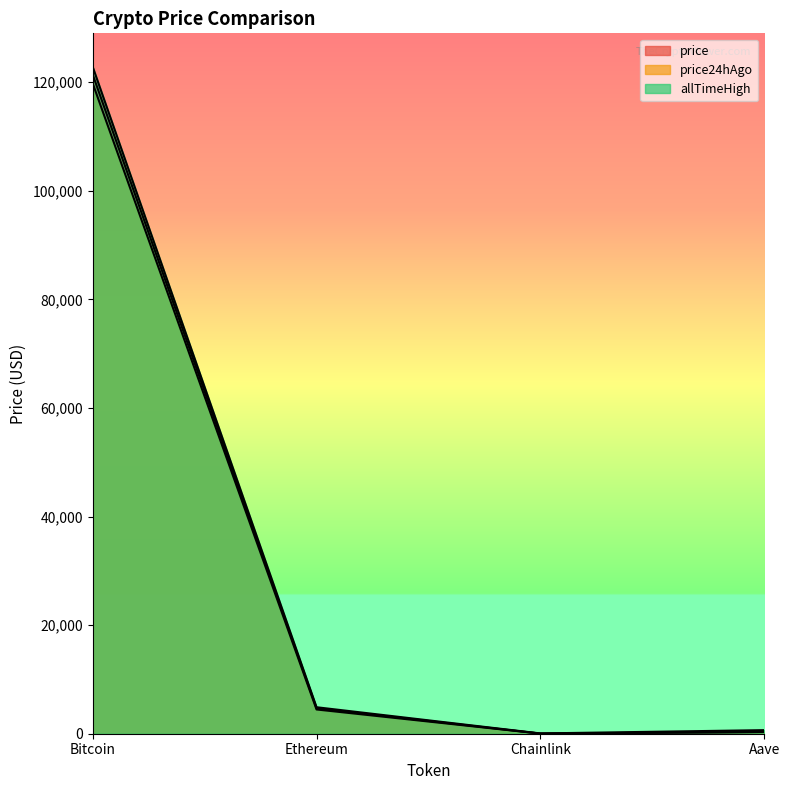

Where is the first local minimum for allTimeHigh?

Chainlink